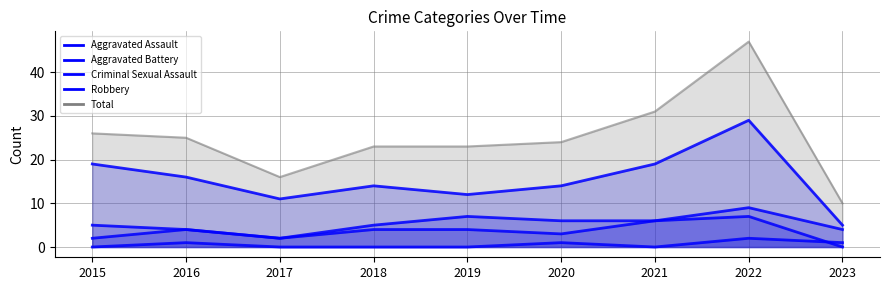

Which series has the widest spread of values?

Total